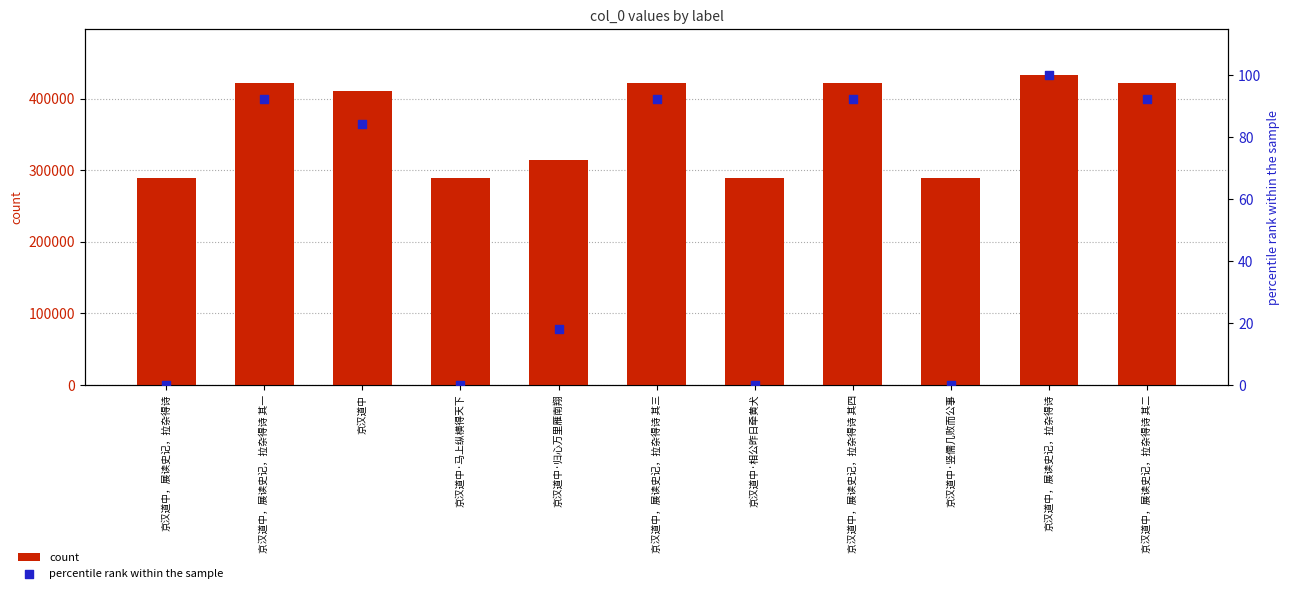

Which series reaches the maximum Y coordinate?

count